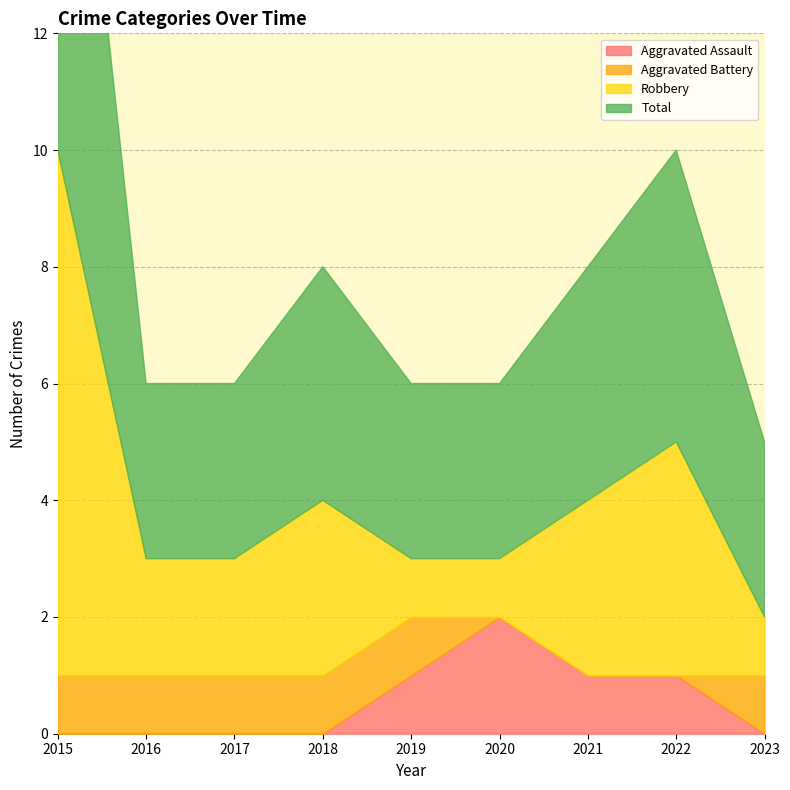

Which category has the lowest value in the Robbery series?

2019